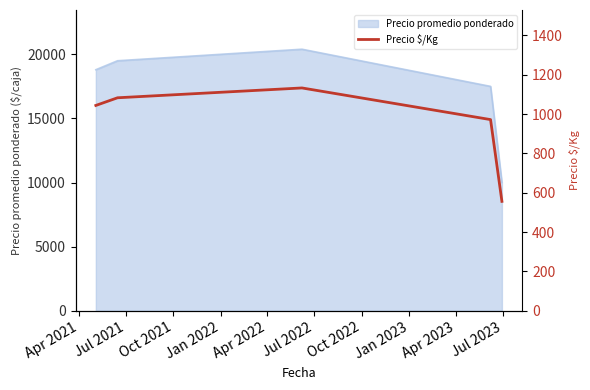

What is the value of the 4th point from the left?

972